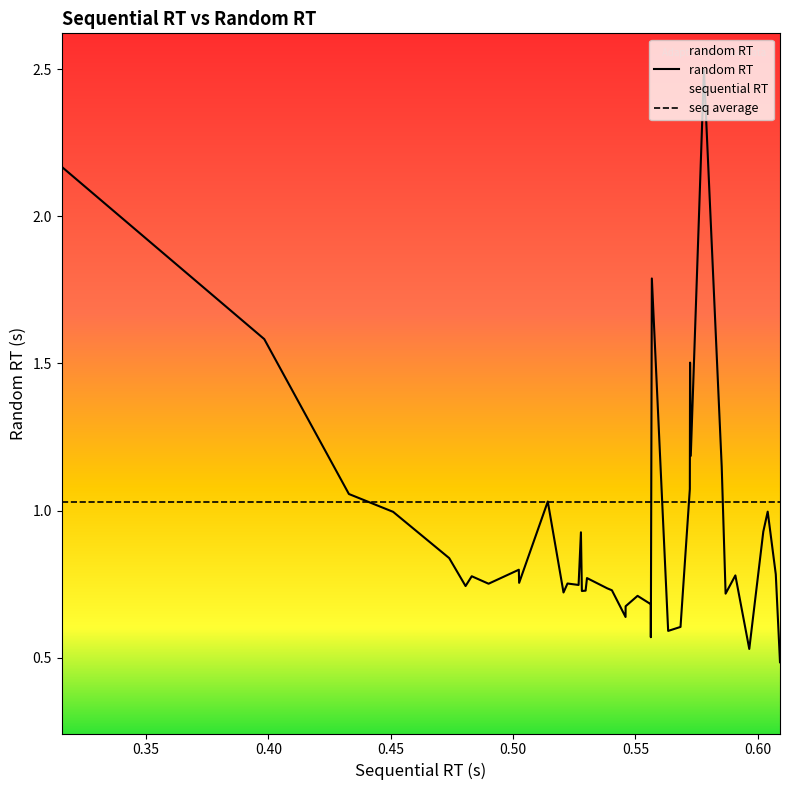

Which series has the widest spread of values?

random RT